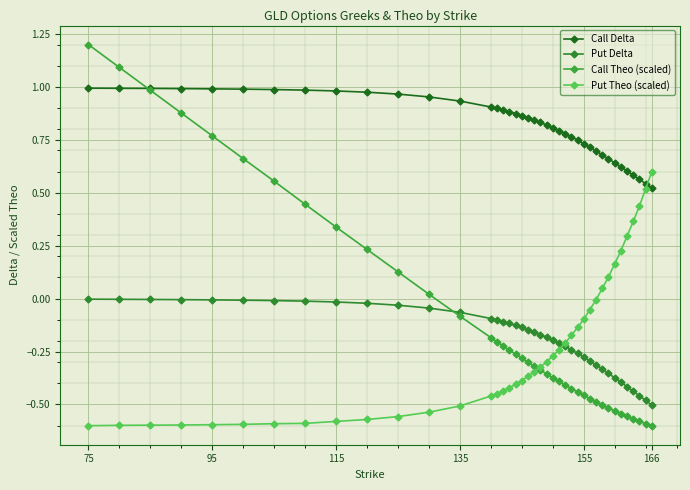

What is the average value of the Put Theo (scaled) series?

-0.2